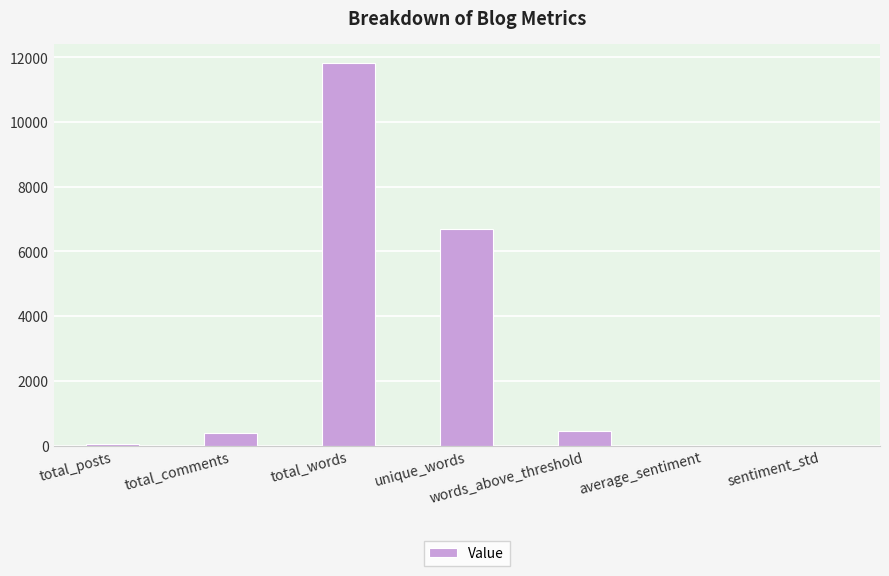

How many data points does each series have?

7